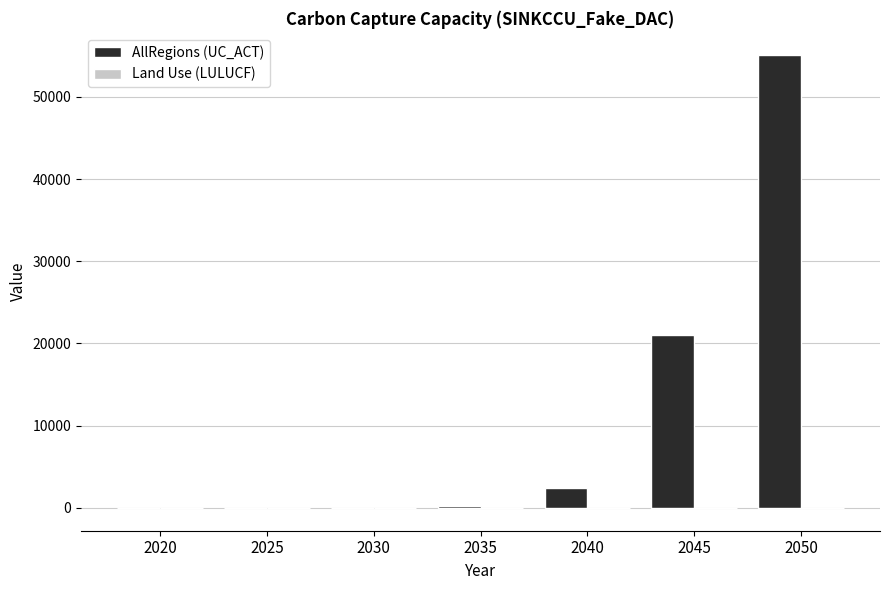

At which label is AllRegions (UC_ACT) closest to 27518?

2045